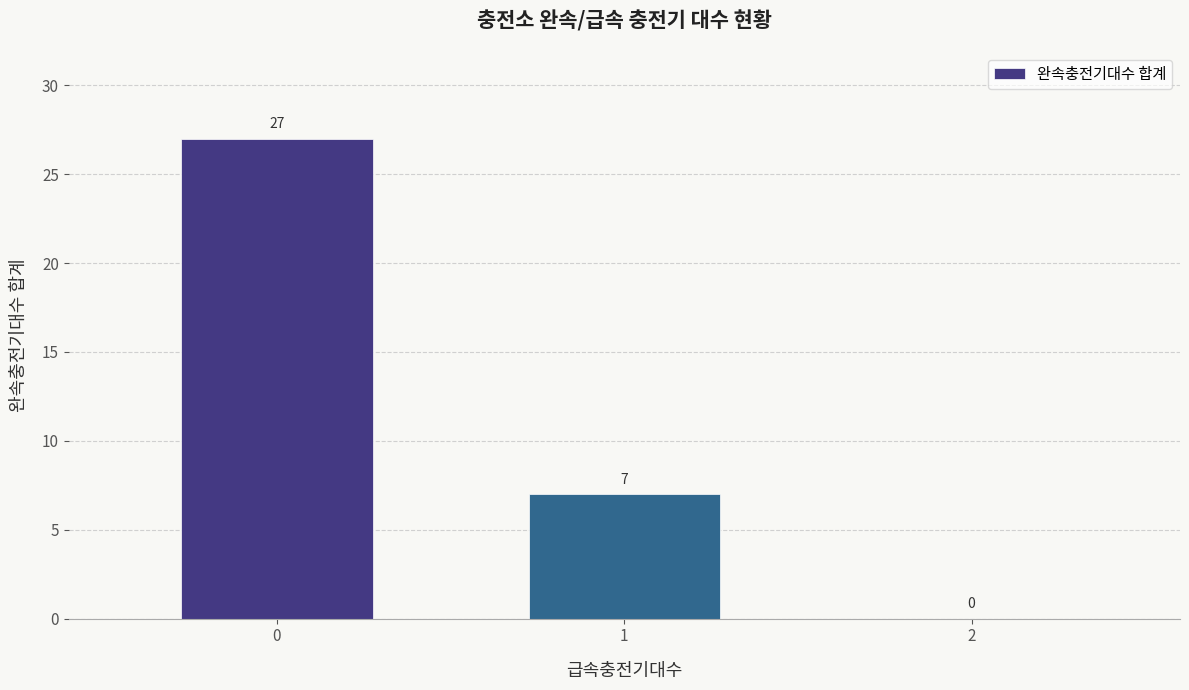

Is it true that the value at 2 is 0?

True